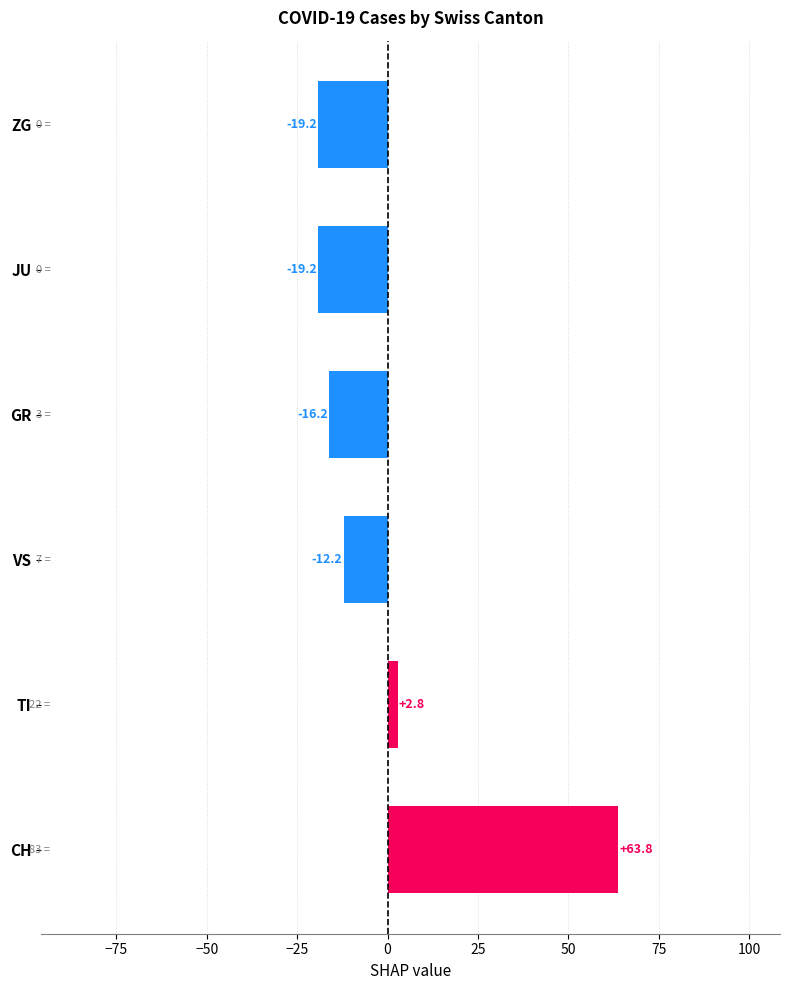

How many bars are there in total?

6